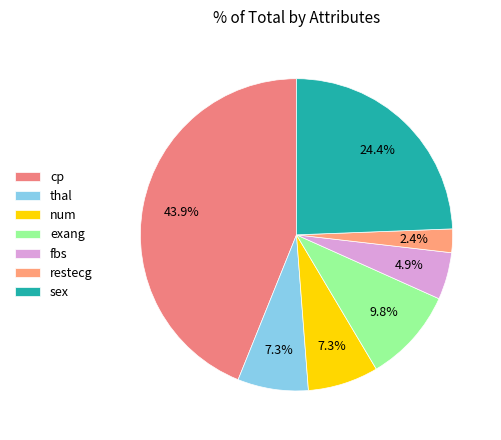

What is the largest slice in the pie chart?

cp